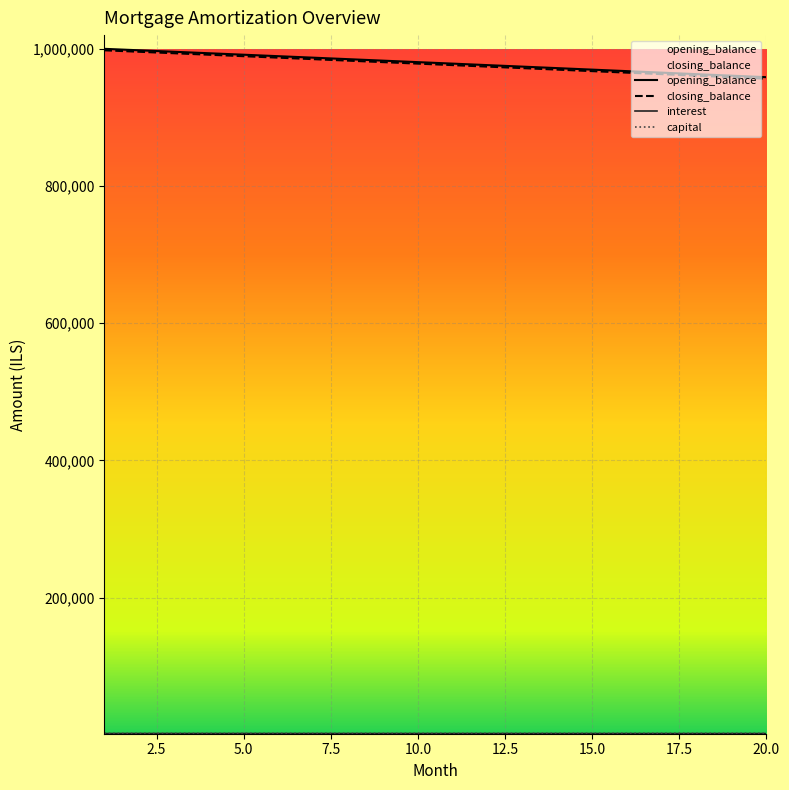

What is the average value of the closing_balance series?

977269.6